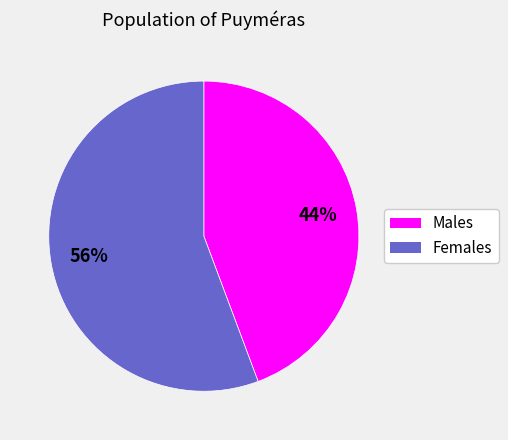

How many segments does this pie chart have?

2